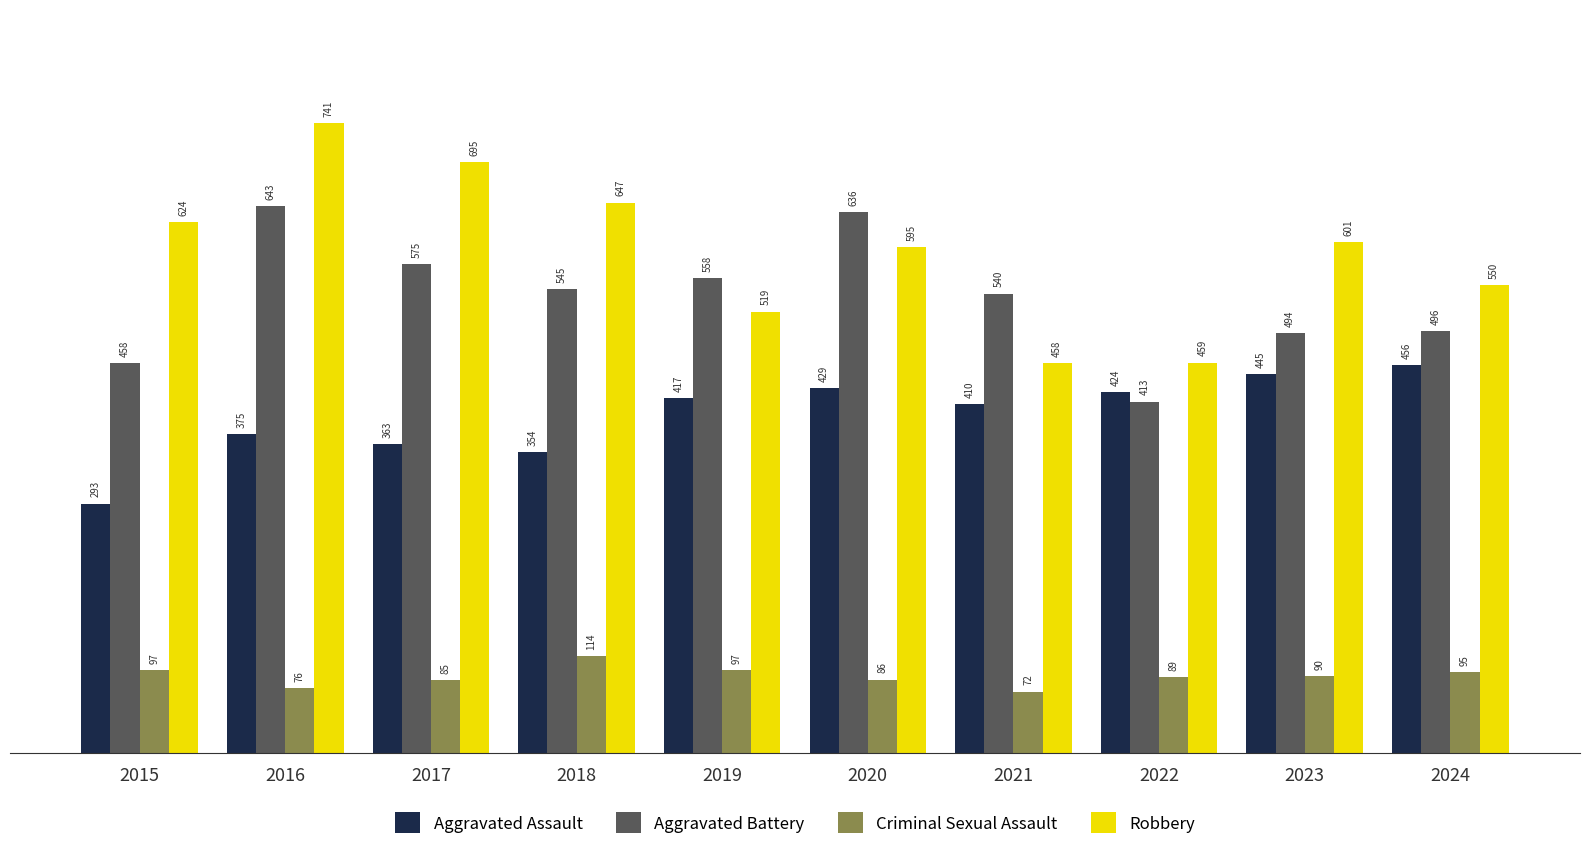

Which category has the lowest value across all series?

2021